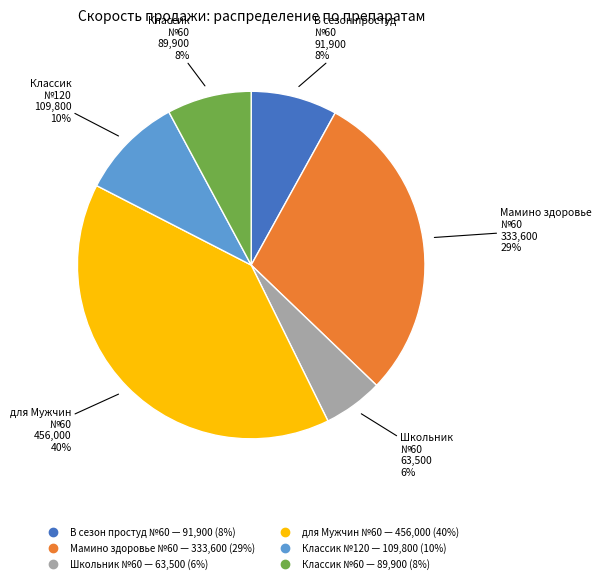

Is there any slice that represents more than half of the pie?

No